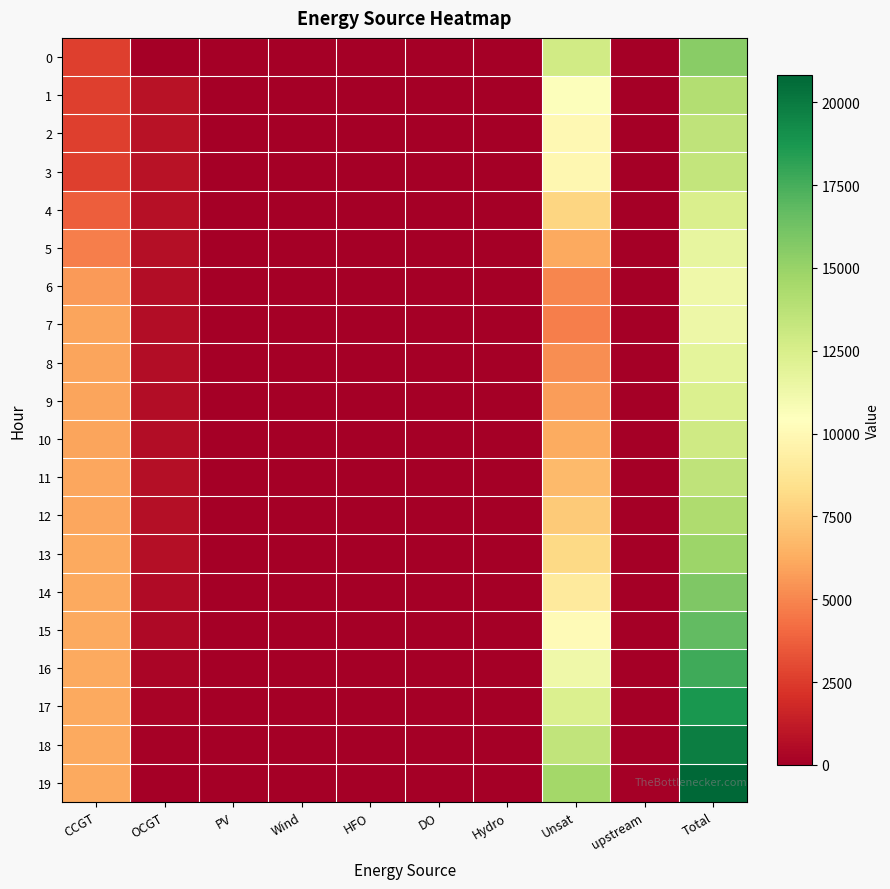

What is the maximum value shown in the chart?

20826